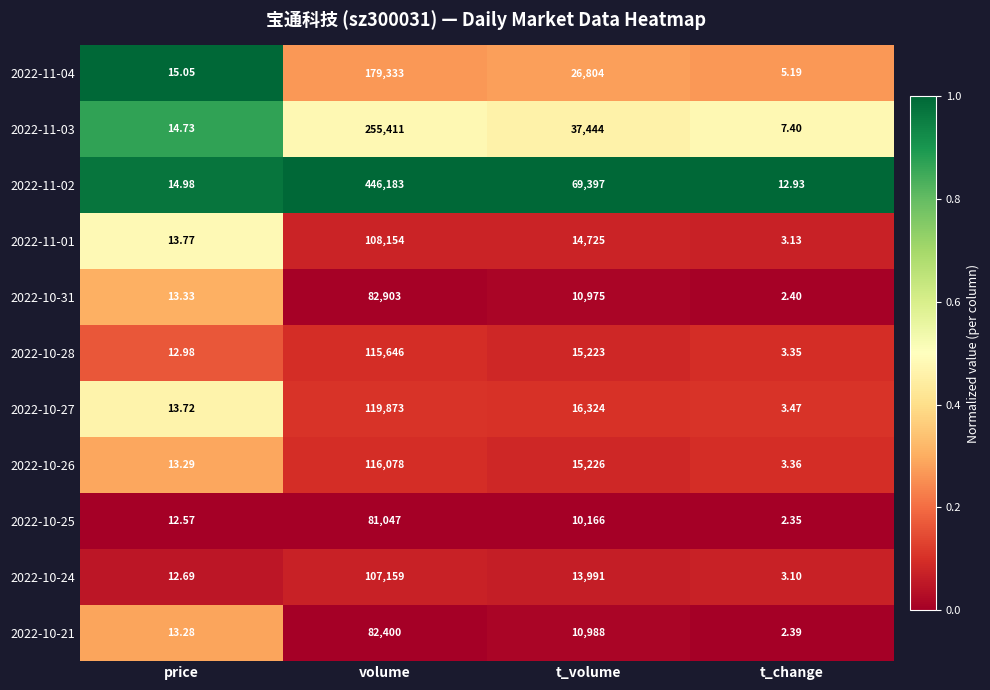

Is the value of 2022-11-03 at volume greater than the value of 2022-10-28 at price?

Yes